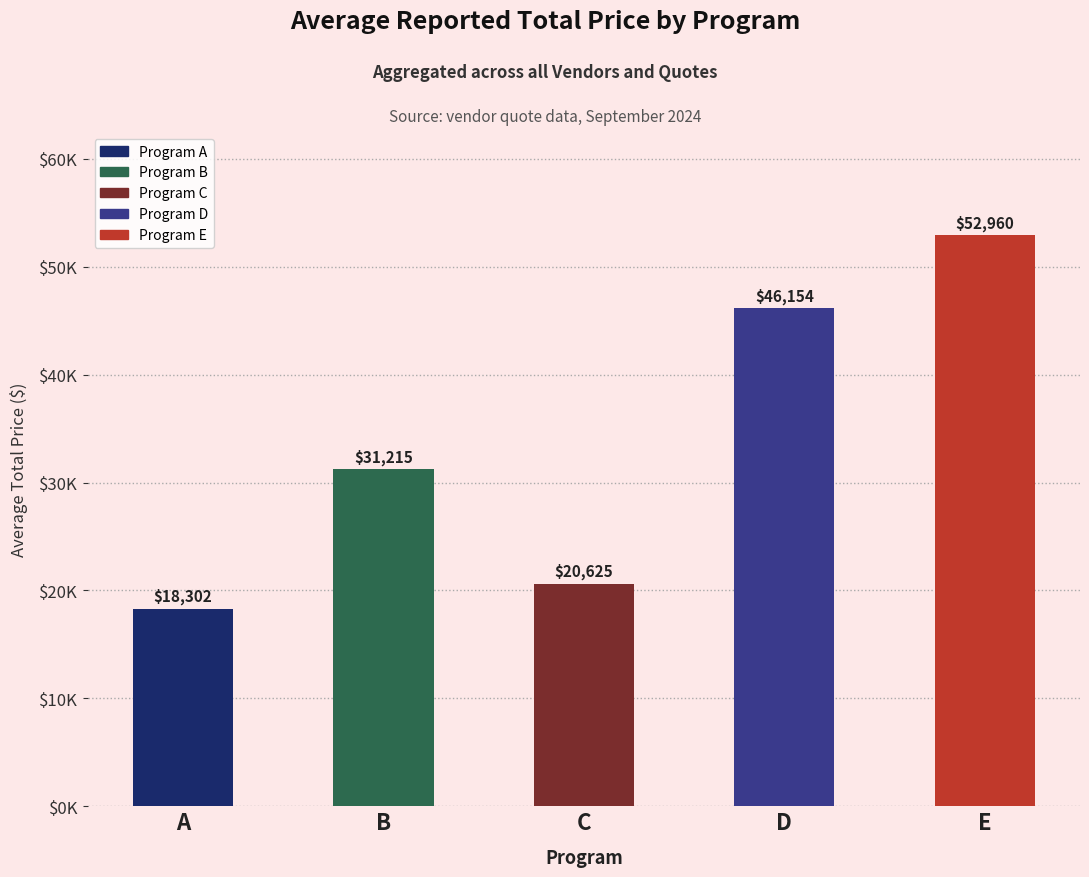

What is the difference between the second highest and second lowest values?

25529.2